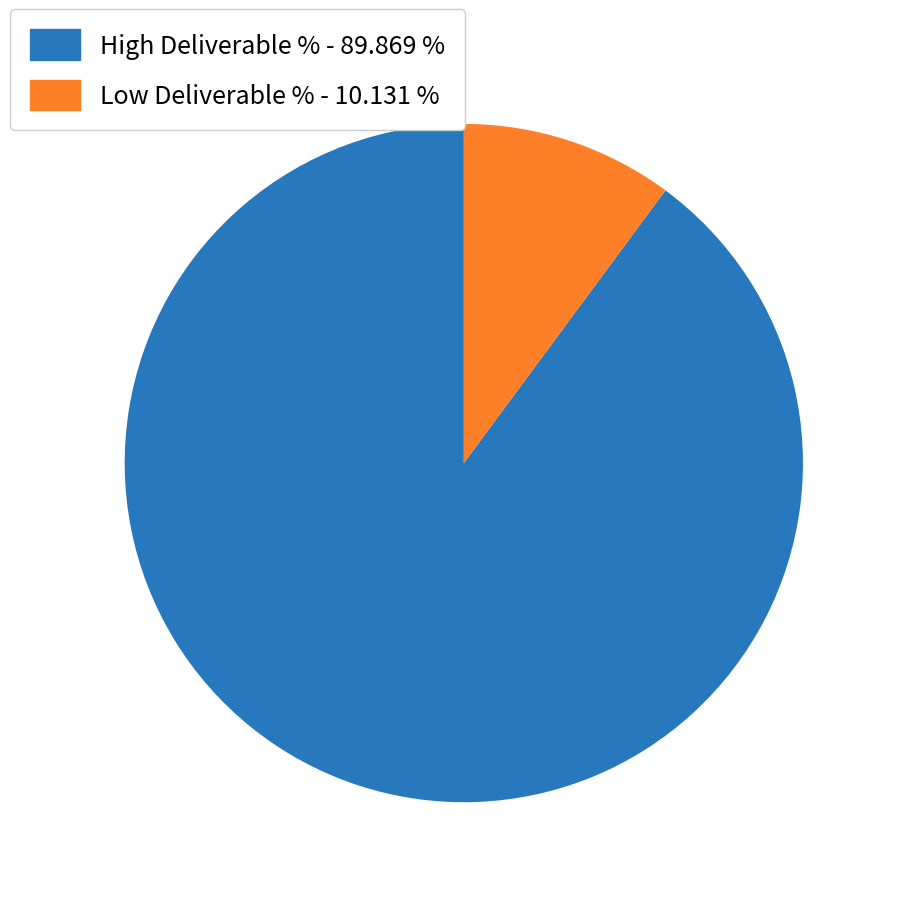

Does High Deliverable % - 89.869 % represent more than half of the total?

Yes